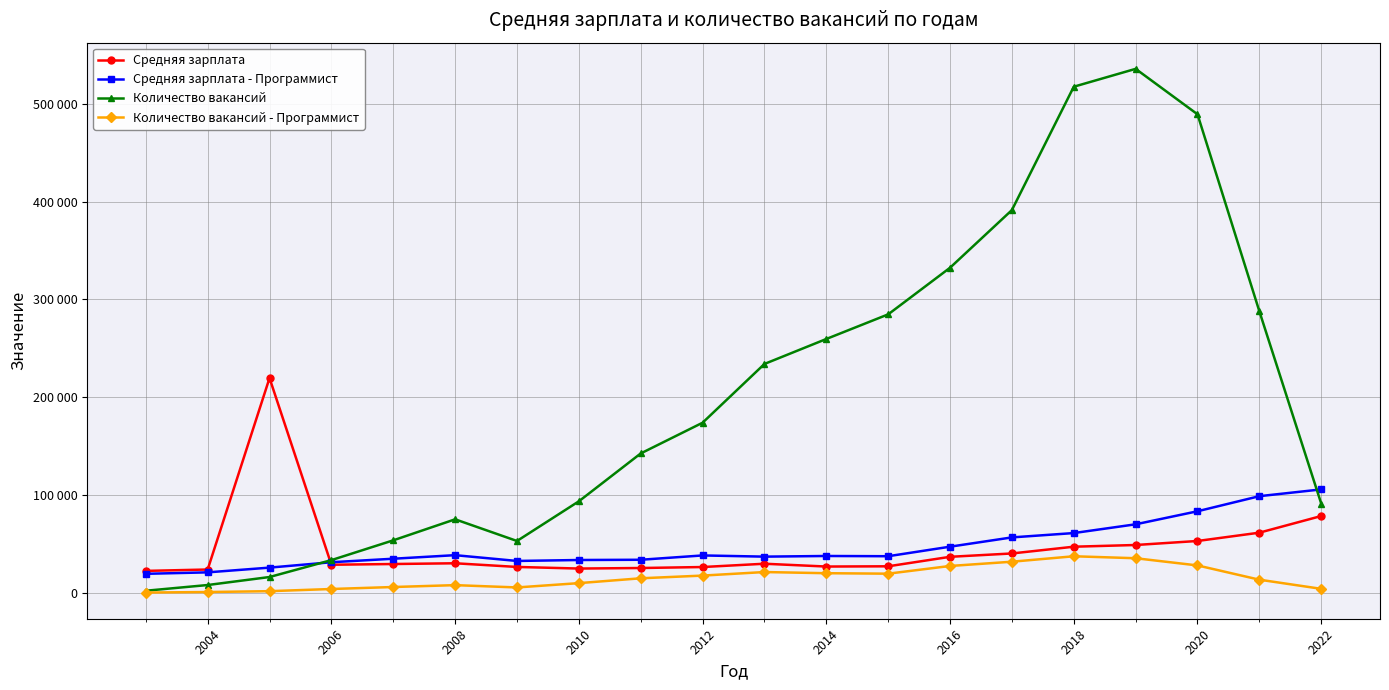

Which series has the largest total across all categories?

Количество вакансий